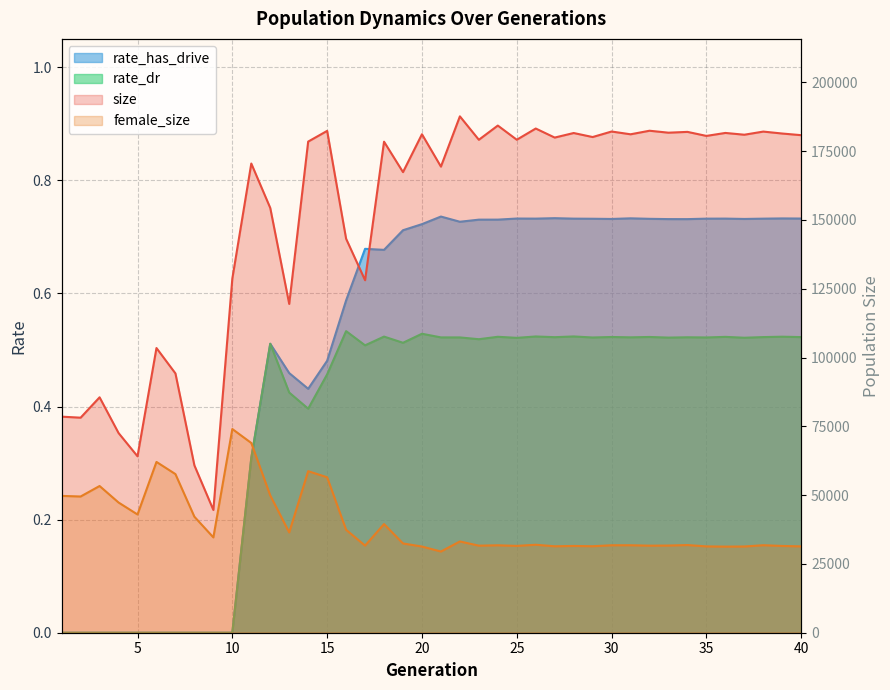

How many series are shown in this chart?

4